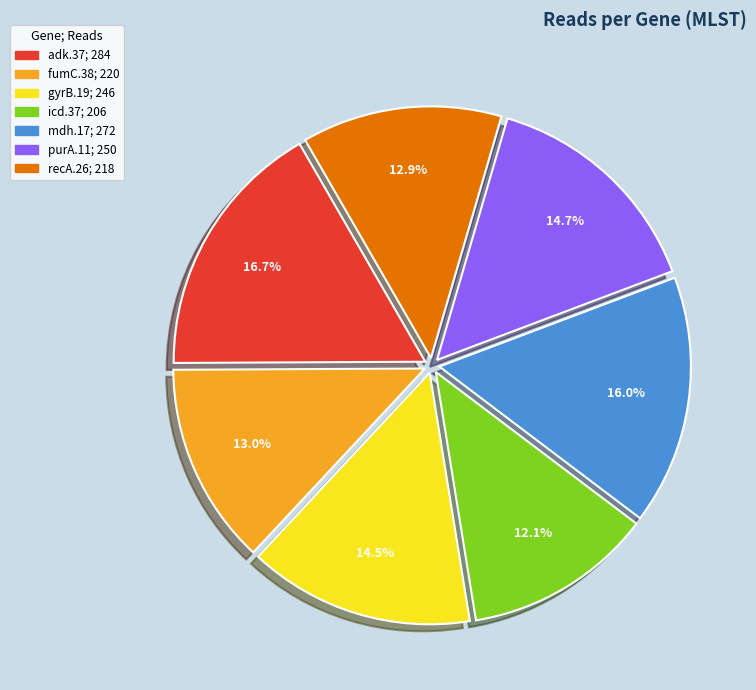

Approximately how many times larger is the value at recA.26 compared to icd.37?

1.1